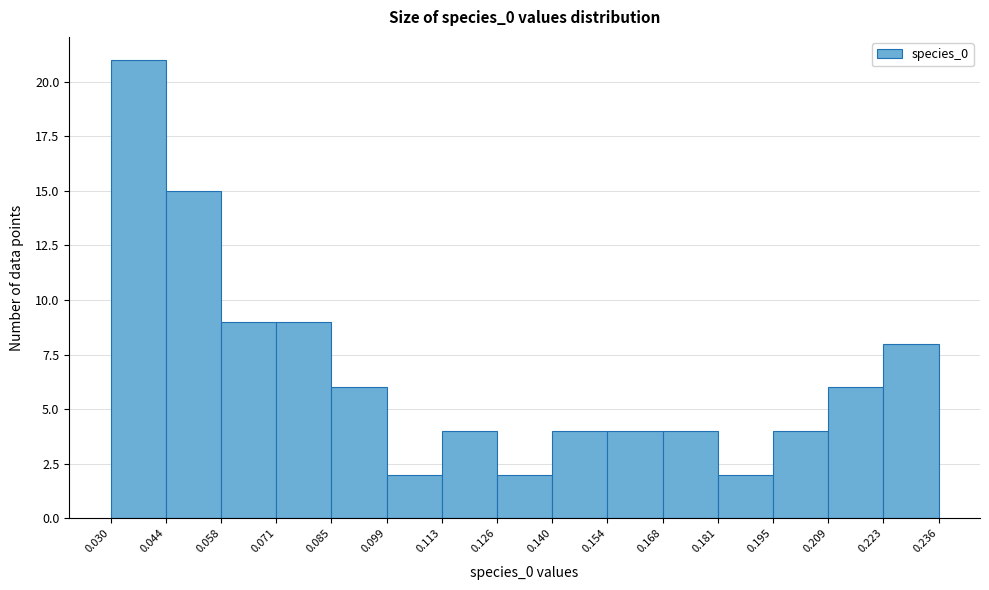

What is the height of the bar covering 0.195 to 0.209 on the x-axis? The values are not printed on the chart, so give them approximately, as read against the axis.

4